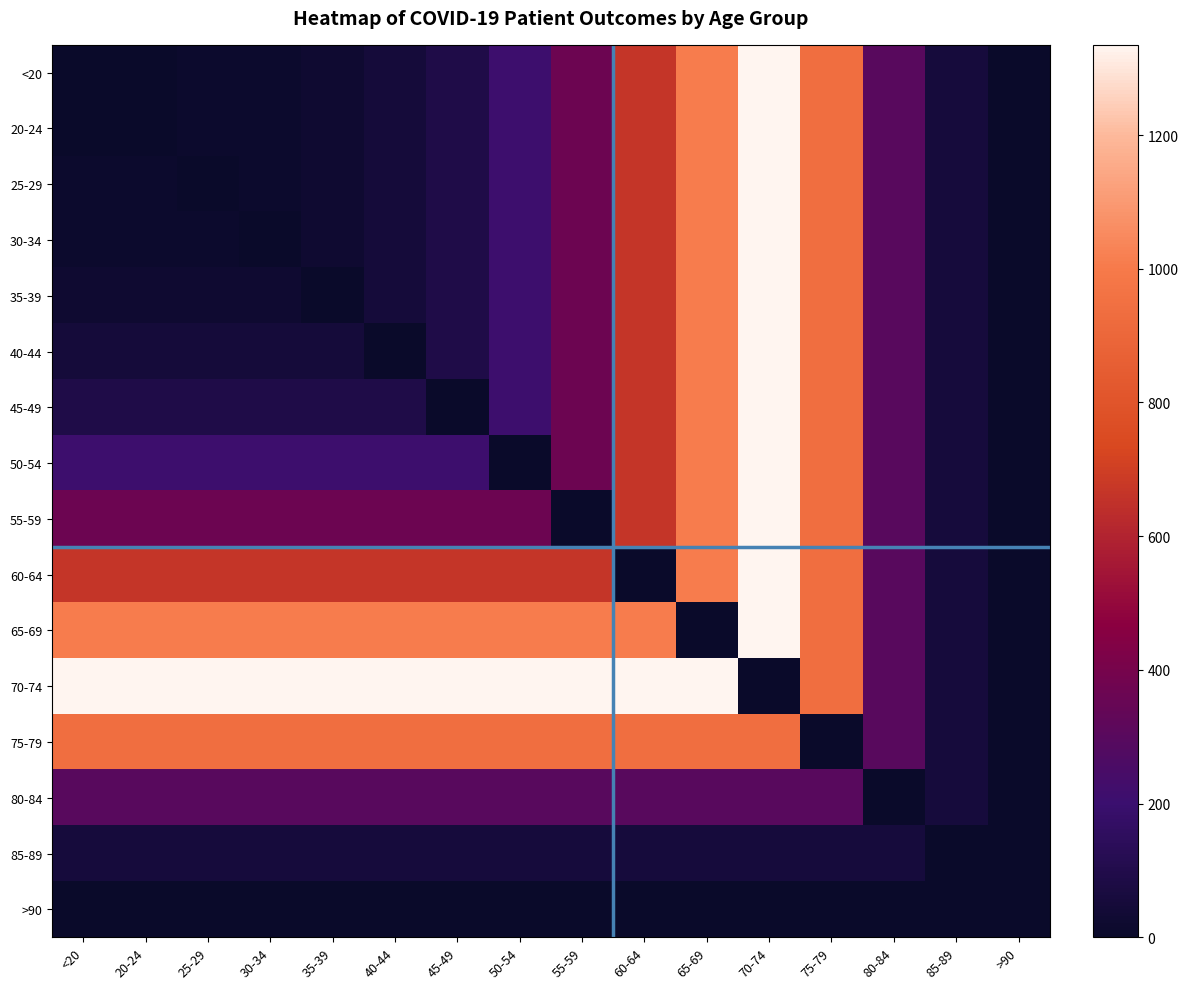

Reading right to left, transcribe all the data shown in this chart.

<20: >90=5	85-89=53	80-84=302	75-79=942	70-74=1335	65-69=1007	60-64=665	55-59=370	50-54=213	45-49=91	40-44=48	35-39=26	30-34=13	25-29=11	20-24=0	<20=0
20-24: >90=5	85-89=53	80-84=302	75-79=942	70-74=1335	65-69=1007	60-64=665	55-59=370	50-54=213	45-49=91	40-44=48	35-39=26	30-34=13	25-29=11	20-24=0	<20=0
25-29: >90=5	85-89=53	80-84=302	75-79=942	70-74=1335	65-69=1007	60-64=665	55-59=370	50-54=213	45-49=91	40-44=48	35-39=26	30-34=13	25-29=0	20-24=11	<20=11
30-34: >90=5	85-89=53	80-84=302	75-79=942	70-74=1335	65-69=1007	60-64=665	55-59=370	50-54=213	45-49=91	40-44=48	35-39=26	30-34=0	25-29=13	20-24=13	<20=13
35-39: >90=5	85-89=53	80-84=302	75-79=942	70-74=1335	65-69=1007	60-64=665	55-59=370	50-54=213	45-49=91	40-44=48	35-39=0	30-34=26	25-29=26	20-24=26	<20=26
40-44: >90=5	85-89=53	80-84=302	75-79=942	70-74=1335	65-69=1007	60-64=665	55-59=370	50-54=213	45-49=91	40-44=0	35-39=48	30-34=48	25-29=48	20-24=48	<20=48
45-49: >90=5	85-89=53	80-84=302	75-79=942	70-74=1335	65-69=1007	60-64=665	55-59=370	50-54=213	45-49=0	40-44=91	35-39=91	30-34=91	25-29=91	20-24=91	<20=91
50-54: >90=5	85-89=53	80-84=302	75-79=942	70-74=1335	65-69=1007	60-64=665	55-59=370	50-54=0	45-49=213	40-44=213	35-39=213	30-34=213	25-29=213	20-24=213	<20=213
55-59: >90=5	85-89=53	80-84=302	75-79=942	70-74=1335	65-69=1007	60-64=665	55-59=0	50-54=370	45-49=370	40-44=370	35-39=370	30-34=370	25-29=370	20-24=370	<20=370
60-64: >90=5	85-89=53	80-84=302	75-79=942	70-74=1335	65-69=1007	60-64=0	55-59=665	50-54=665	45-49=665	40-44=665	35-39=665	30-34=665	25-29=665	20-24=665	<20=665
65-69: >90=5	85-89=53	80-84=302	75-79=942	70-74=1335	65-69=0	60-64=1007	55-59=1007	50-54=1007	45-49=1007	40-44=1007	35-39=1007	30-34=1007	25-29=1007	20-24=1007	<20=1007
70-74: >90=5	85-89=53	80-84=302	75-79=942	70-74=0	65-69=1335	60-64=1335	55-59=1335	50-54=1335	45-49=1335	40-44=1335	35-39=1335	30-34=1335	25-29=1335	20-24=1335	<20=1335
75-79: >90=5	85-89=53	80-84=302	75-79=0	70-74=942	65-69=942	60-64=942	55-59=942	50-54=942	45-49=942	40-44=942	35-39=942	30-34=942	25-29=942	20-24=942	<20=942
80-84: >90=5	85-89=53	80-84=0	75-79=302	70-74=302	65-69=302	60-64=302	55-59=302	50-54=302	45-49=302	40-44=302	35-39=302	30-34=302	25-29=302	20-24=302	<20=302
85-89: >90=5	85-89=0	80-84=53	75-79=53	70-74=53	65-69=53	60-64=53	55-59=53	50-54=53	45-49=53	40-44=53	35-39=53	30-34=53	25-29=53	20-24=53	<20=53
>90: >90=0	85-89=5	80-84=5	75-79=5	70-74=5	65-69=5	60-64=5	55-59=5	50-54=5	45-49=5	40-44=5	35-39=5	30-34=5	25-29=5	20-24=5	<20=5